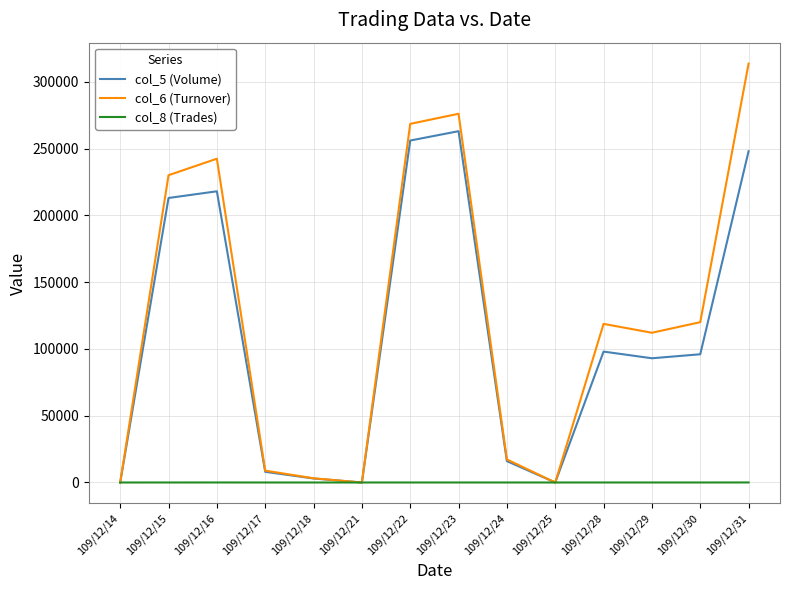

The value of col_6 (Turnover) at 109/12/15 is 324322. True or false?

False